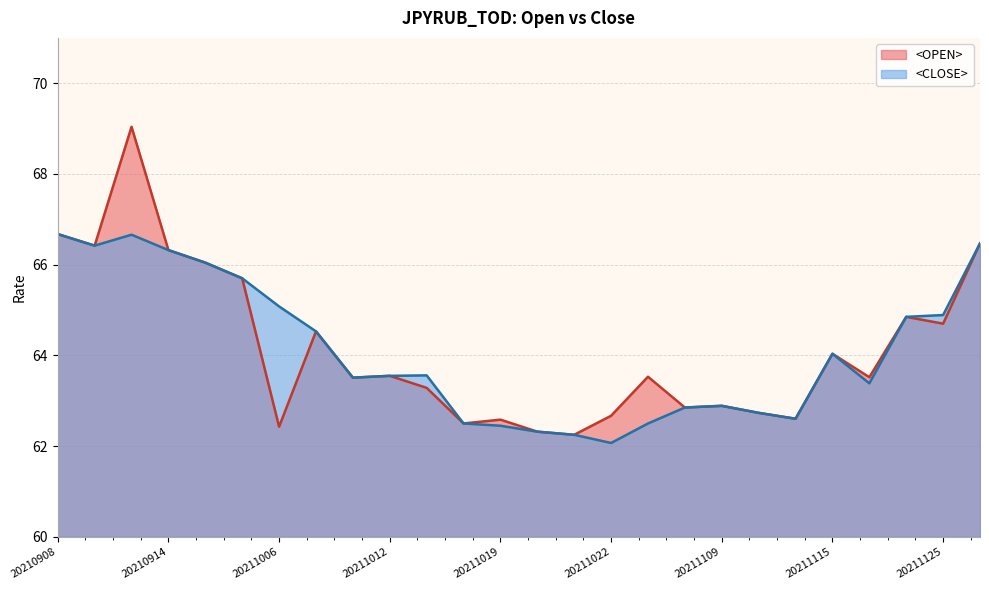

Reading right to left, extract all data points from this chart.

<OPEN>: 66.5	64.7	64.8	63.5	64.0	62.6	62.7	62.9	62.9	63.5	62.7	62.2	62.3	62.6	62.5	63.3	63.5	63.5	64.5	62.4	65.7	66.0	66.3	69.0	66.4	66.7
<CLOSE>: 66.5	64.9	64.8	63.4	64.0	62.6	62.7	62.9	62.9	62.5	62.1	62.2	62.3	62.4	62.5	63.6	63.5	63.5	64.5	65.1	65.7	66.0	66.3	66.7	66.4	66.7